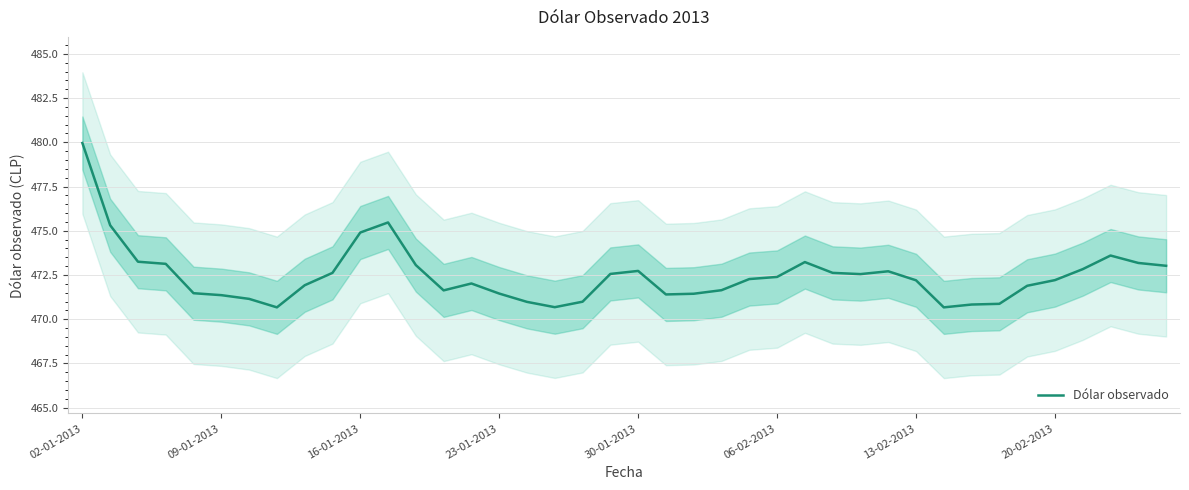

At which label does Dólar observado reach its peak?

02-01-2013